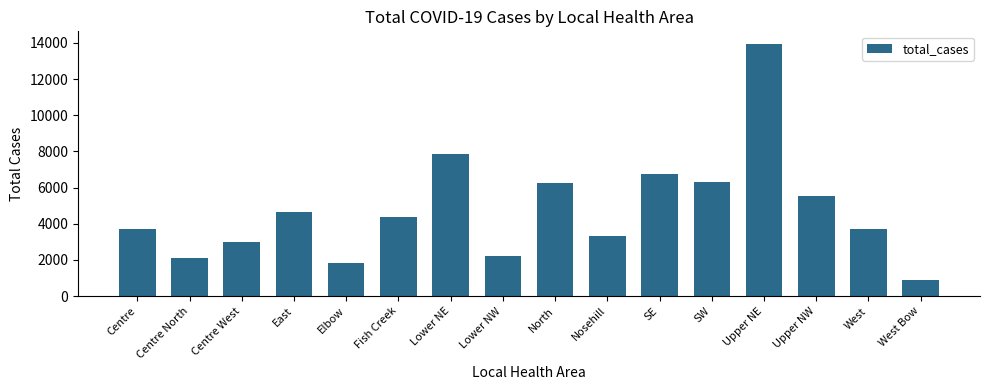

Between Lower NE and North, which is larger?

Lower NE